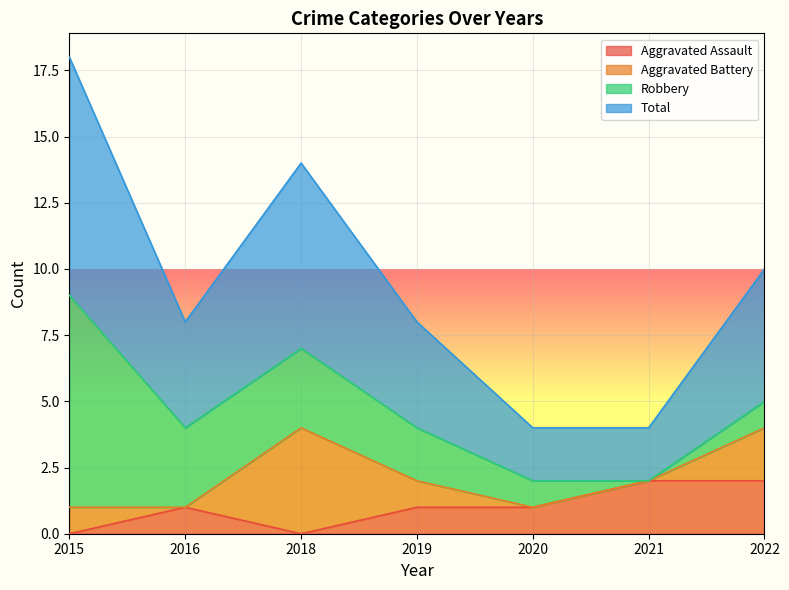

What are all the series names shown in the legend?

Aggravated Assault, Aggravated Battery, Robbery, Total